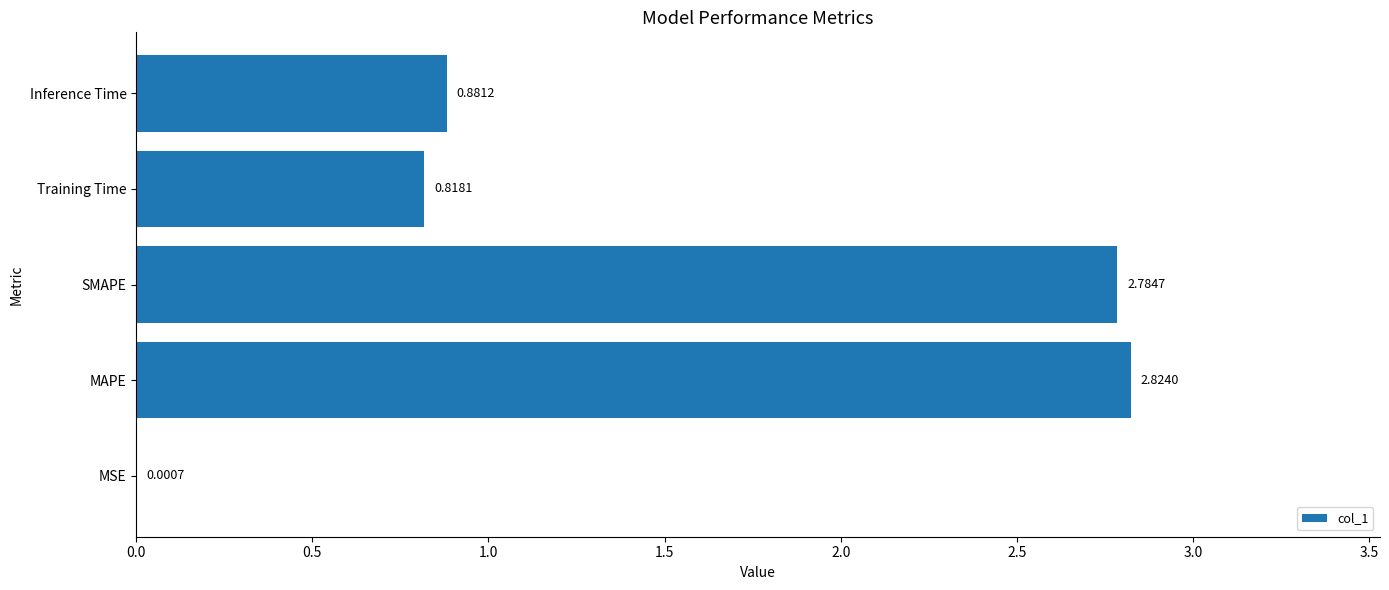

Which category has the highest value across all series?

MAPE